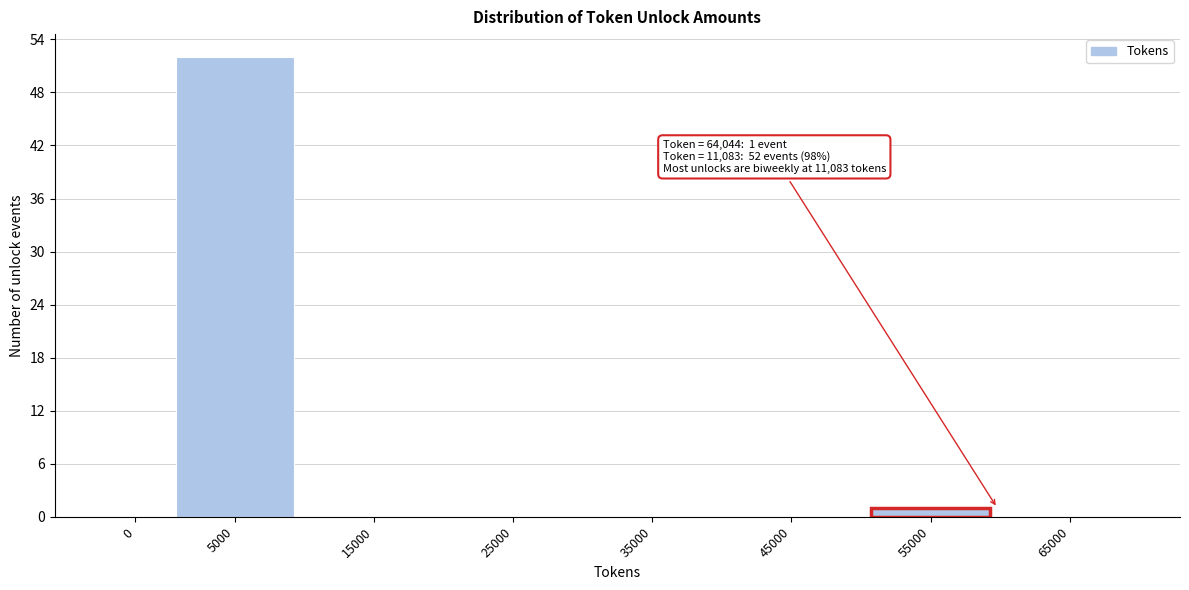

Reading left to right, what are all the values shown in this chart?

0=0	5000=52	15000=0	25000=0	35000=0	45000=0	55000=1	65000=0